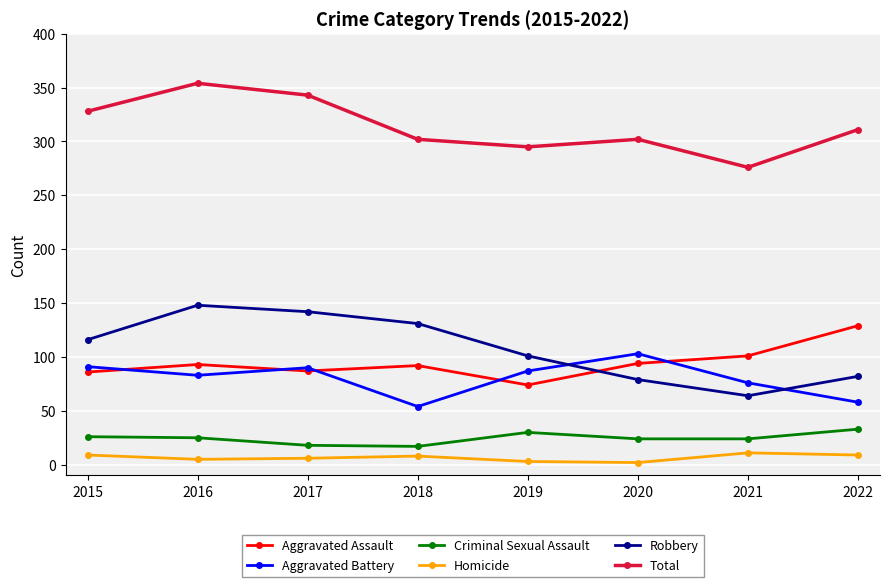

How many data points in Homicide are less than 8?

4